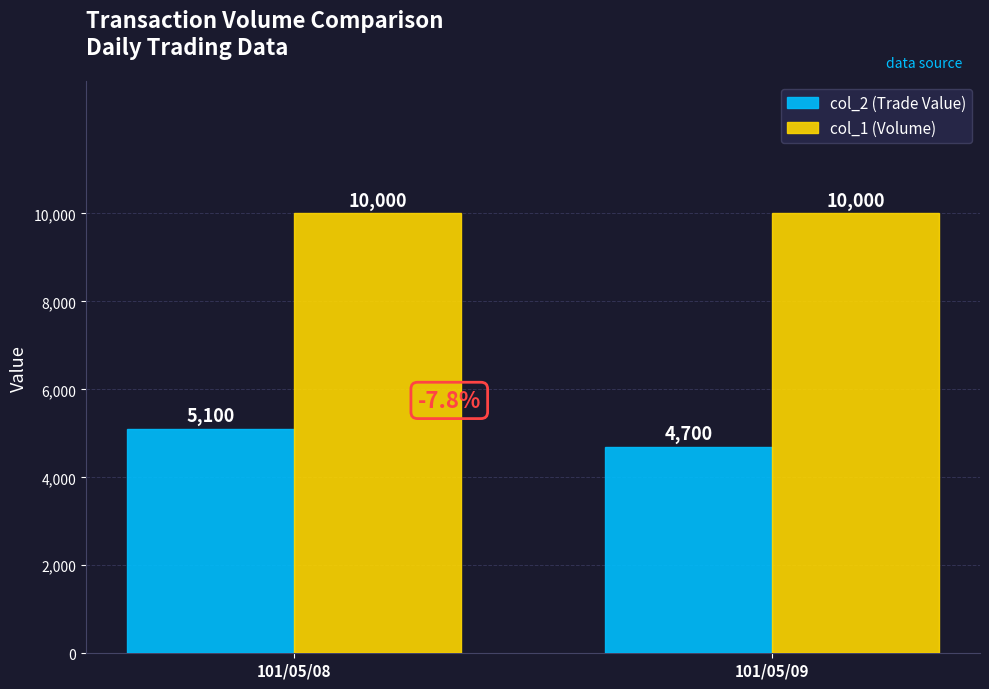

Does the chart contain any negative values?

No